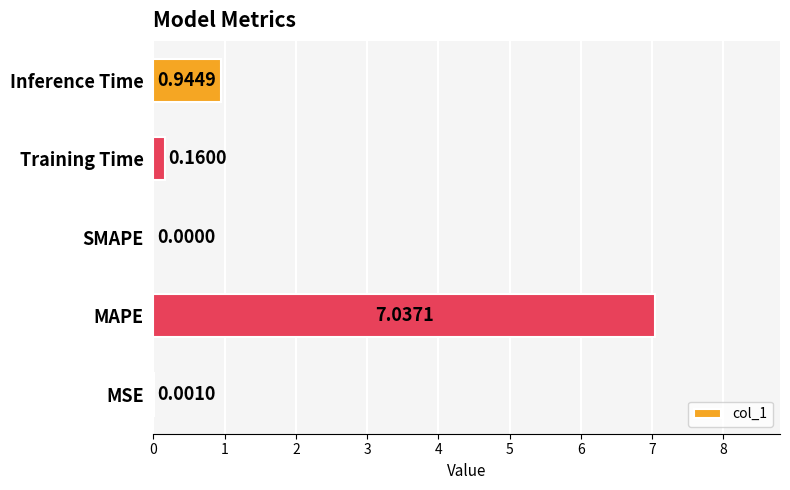

At which label is the value closest to 3?

Inference Time